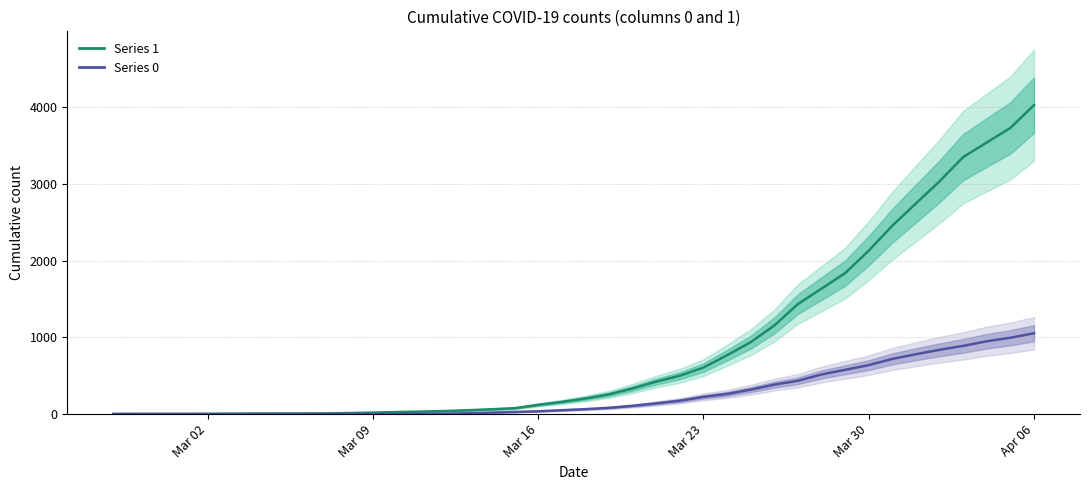

True or false: 0 has more than 0 points higher than both neighbors.

False